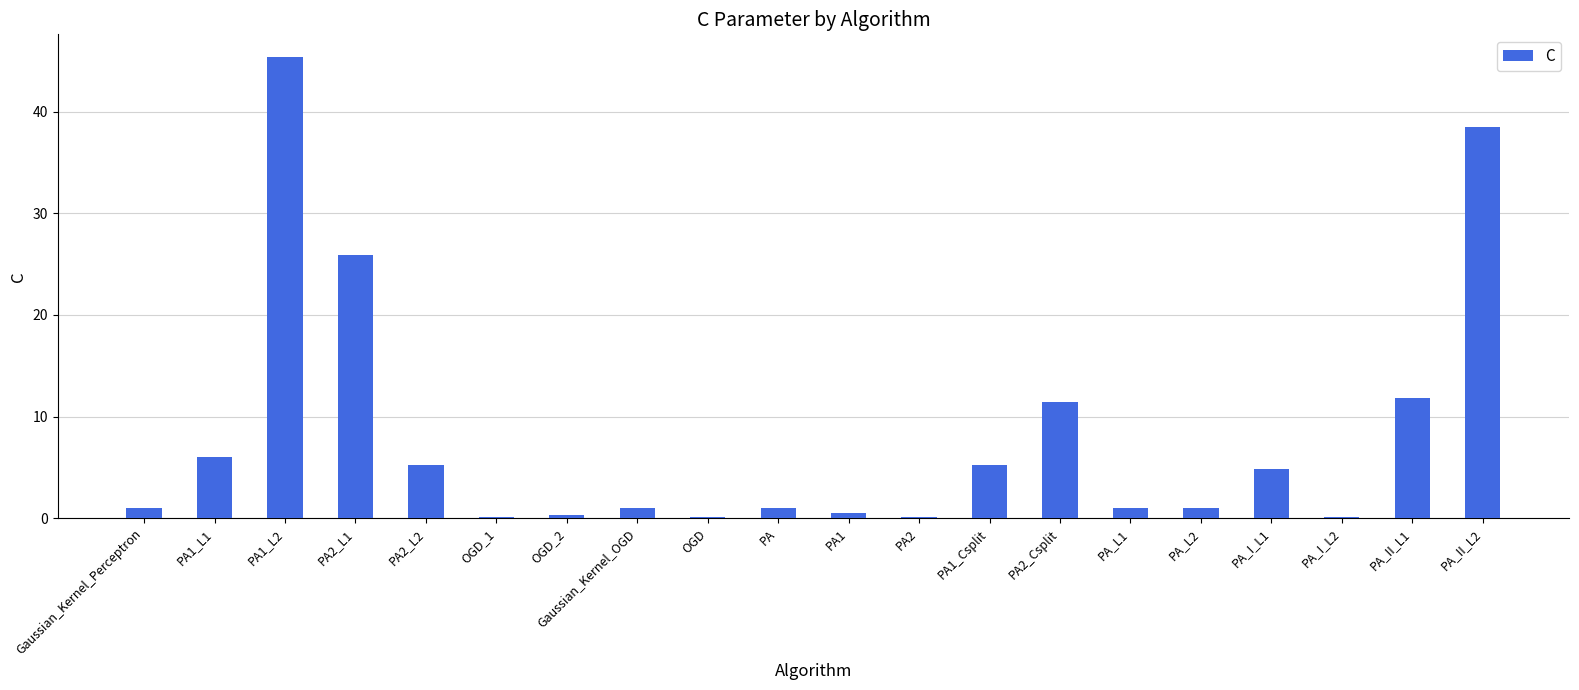

Which has a higher value, PA2_L2 or Gaussian_Kernel_Perceptron?

PA2_L2